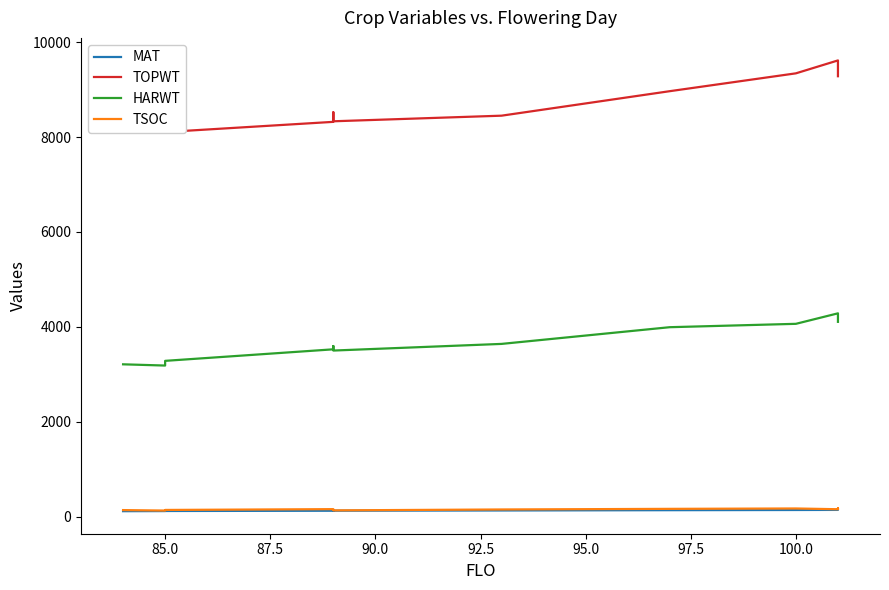

True or false: HARWT has more than 1 interior local peaks.

True